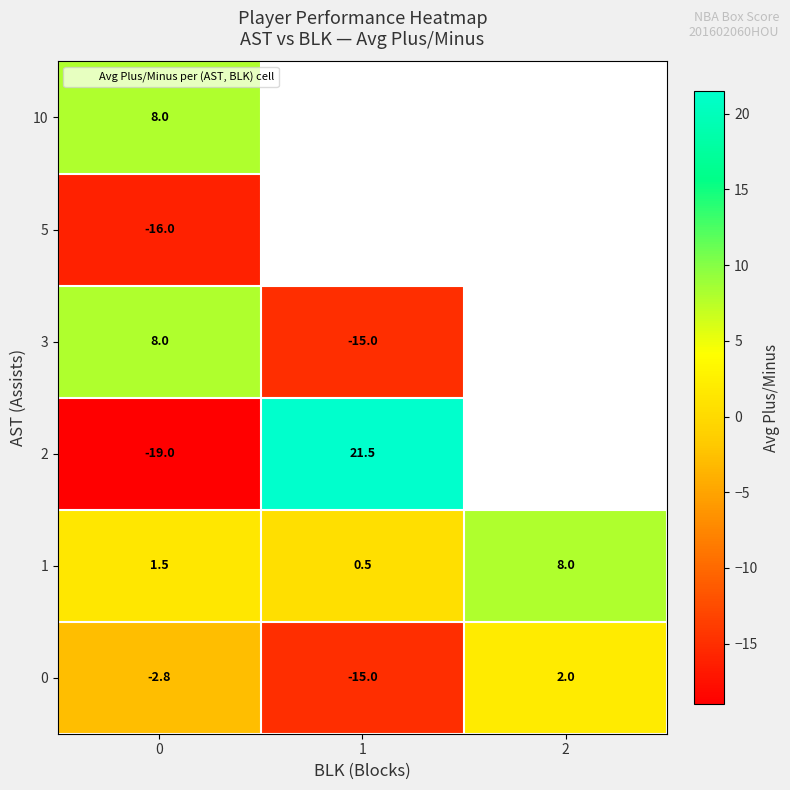

Which series has the largest total across all categories?

1